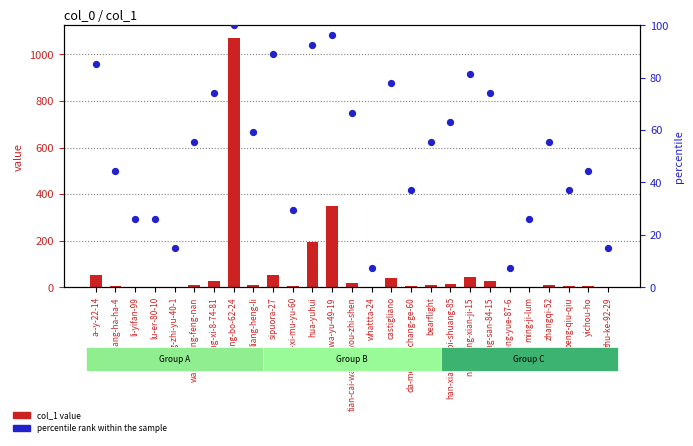

Which series contains the highest Y value?

col_1 value